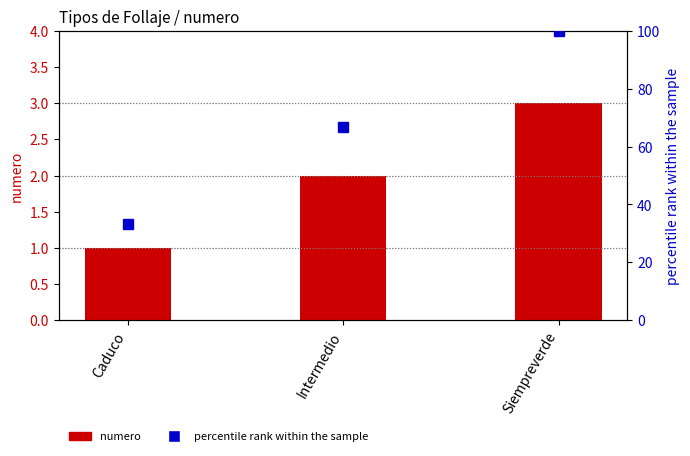

Is it true that numero equals 1.0 at Caduco?

True